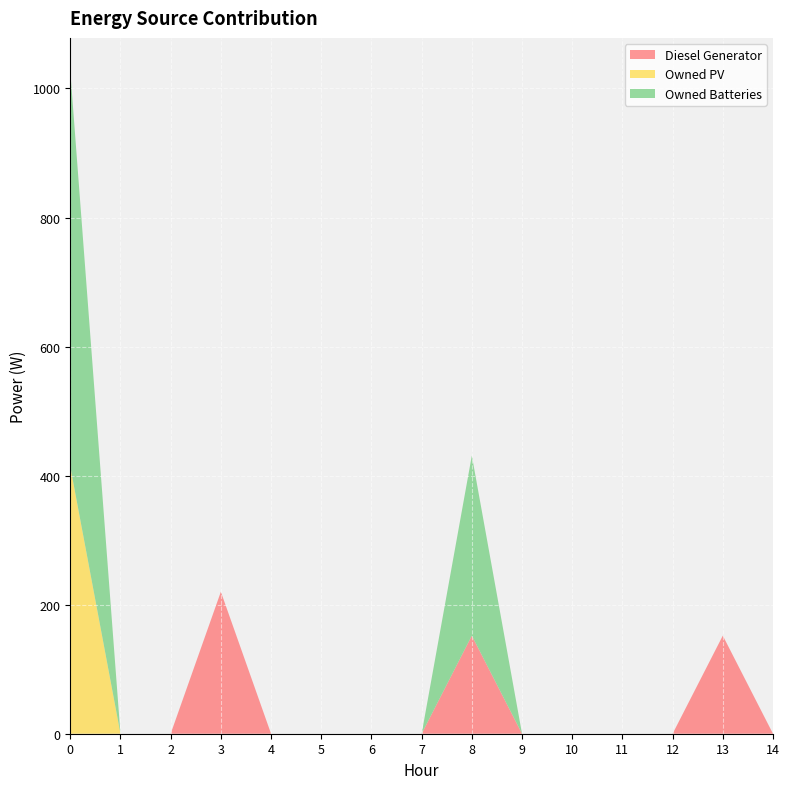

Reading right to left, what are all the values shown in this chart?

Diesel Generator: 0	152	0	0	0	0	152	0	0	0	0	220	0	0	0
Owned PV: 0	0	0	0	0	0	0	0	0	0	0	0	0	0	414
Owned Batteries: 0	0	0	0	0	0	279	0	0	0	0	0	0	0	613